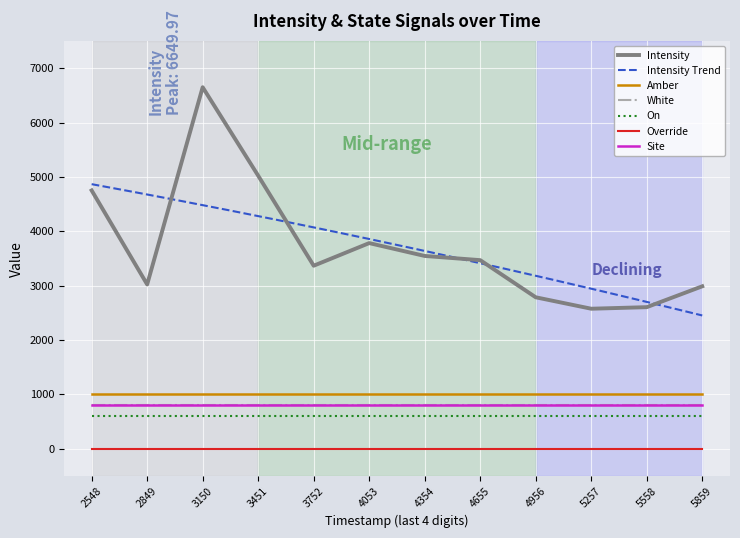

What is the spread (max minus min) of values at 1698063150?

6650.0